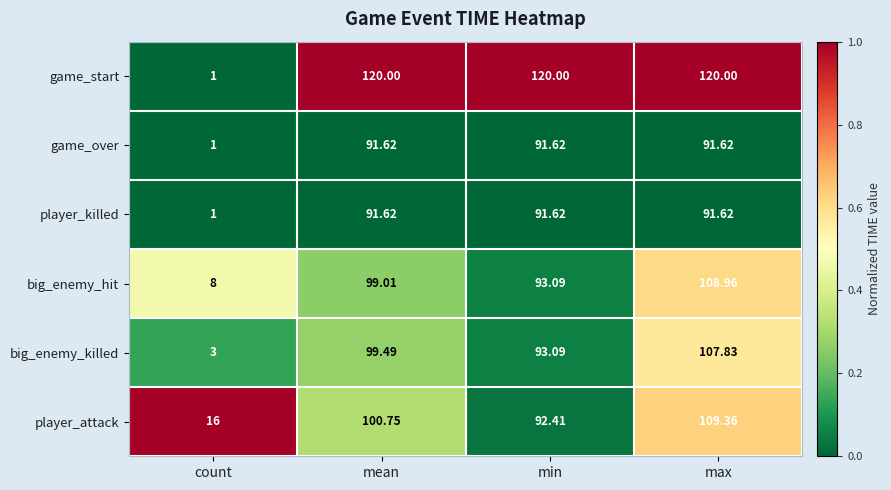

Where is game_over nearest to the value 46?

count